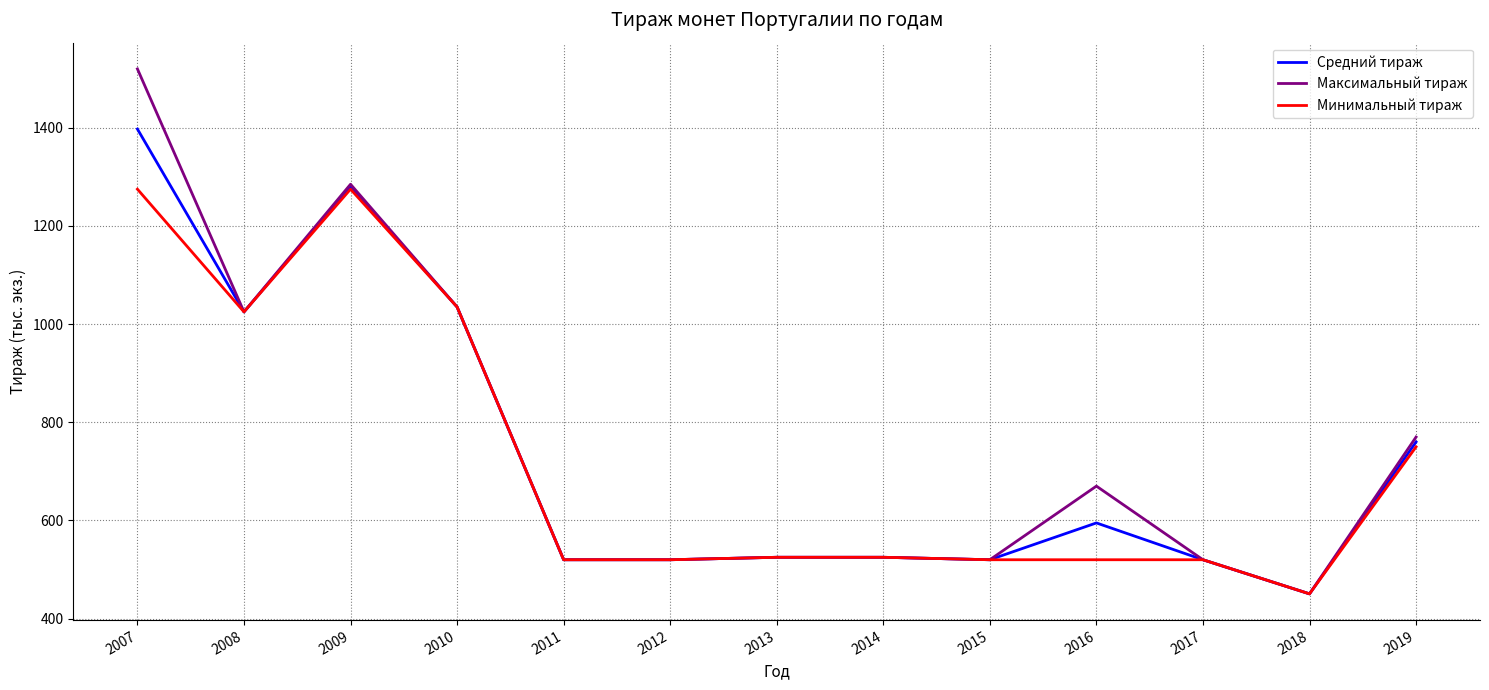

Reading right to left, what are all the values shown in this chart?

Средний тираж: 760.0	450.5	520.0	595.0	520.0	525.0	525.0	520.0	520.0	1035.0	1280.0	1025.0	1397.5
Максимальный тираж: 770.0	450.5	520.0	670.0	520.0	525.0	525.0	520.0	520.0	1035.0	1285.0	1025.0	1520.0
Минимальный тираж: 750.0	450.5	520.0	520.0	520.0	525.0	525.0	520.0	520.0	1035.0	1275.0	1025.0	1275.0